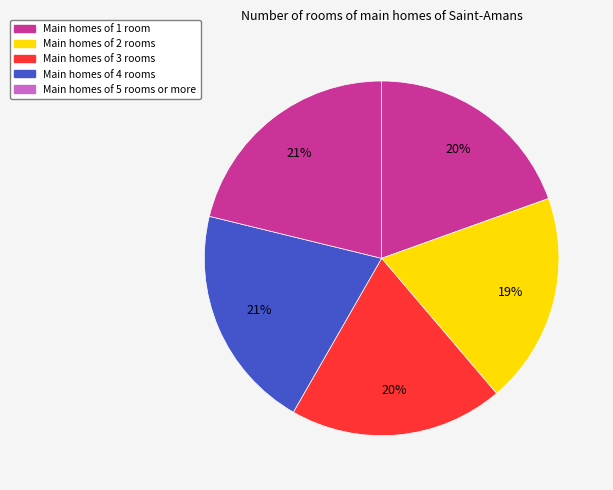

Count the number of slices in the pie.

5